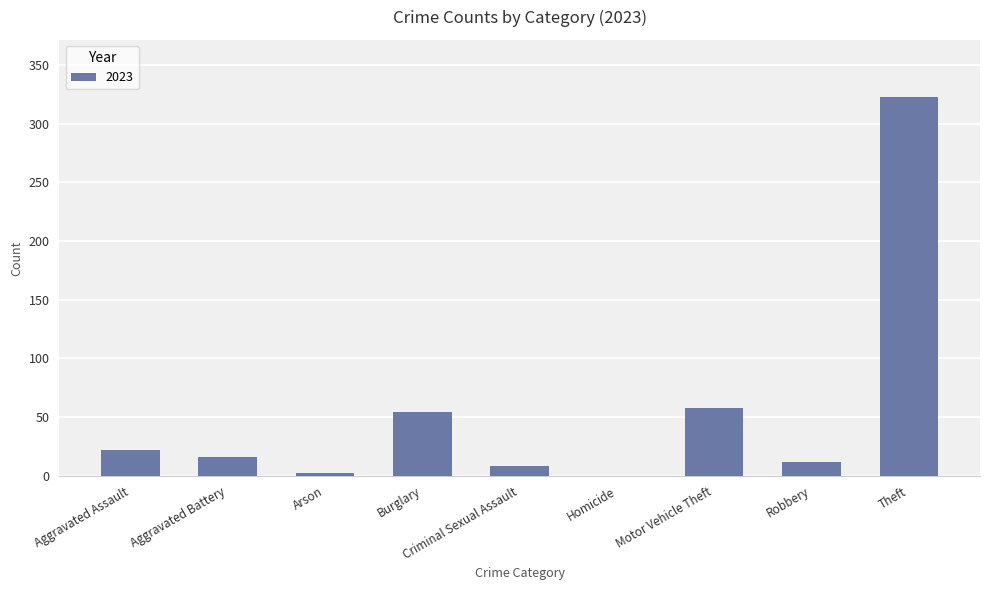

Are the bars horizontal?

No